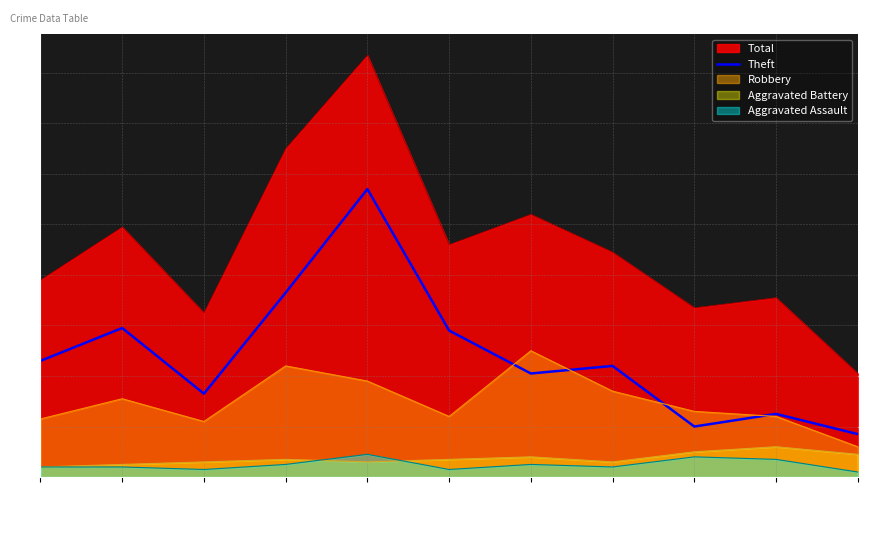

What is the value of the 1st point from the left?

46